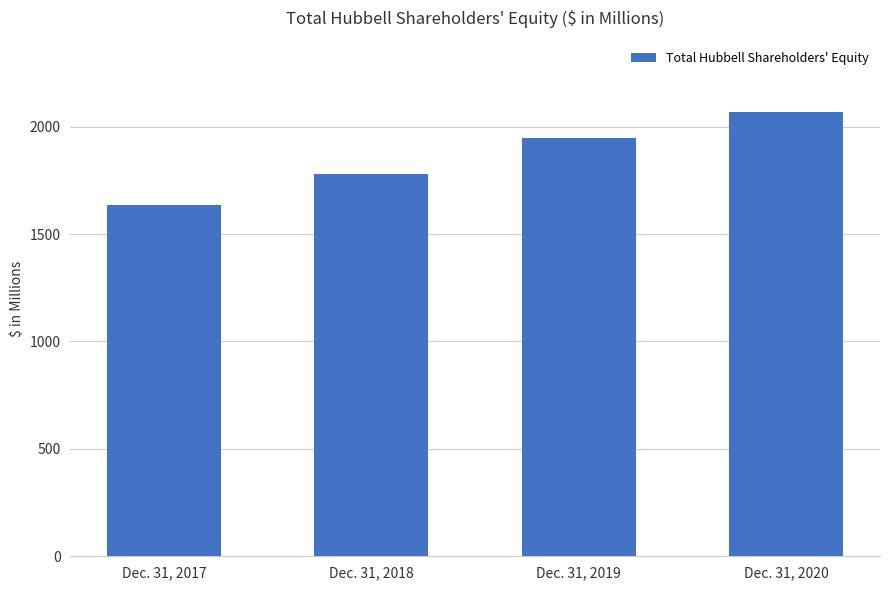

What is the sum of the values at Dec. 31, 2018 and Dec. 31, 2020?

3850.6